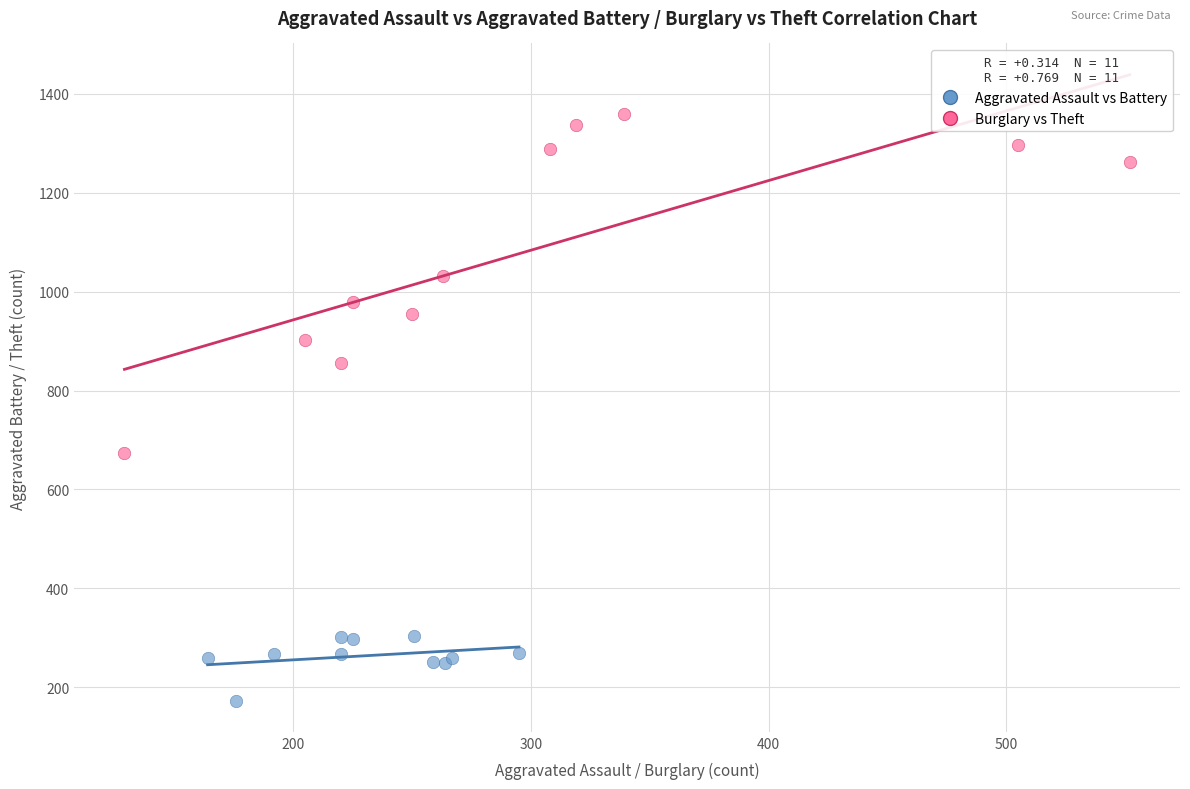

Which series reaches the minimum Y coordinate?

Aggravated Assault vs Battery